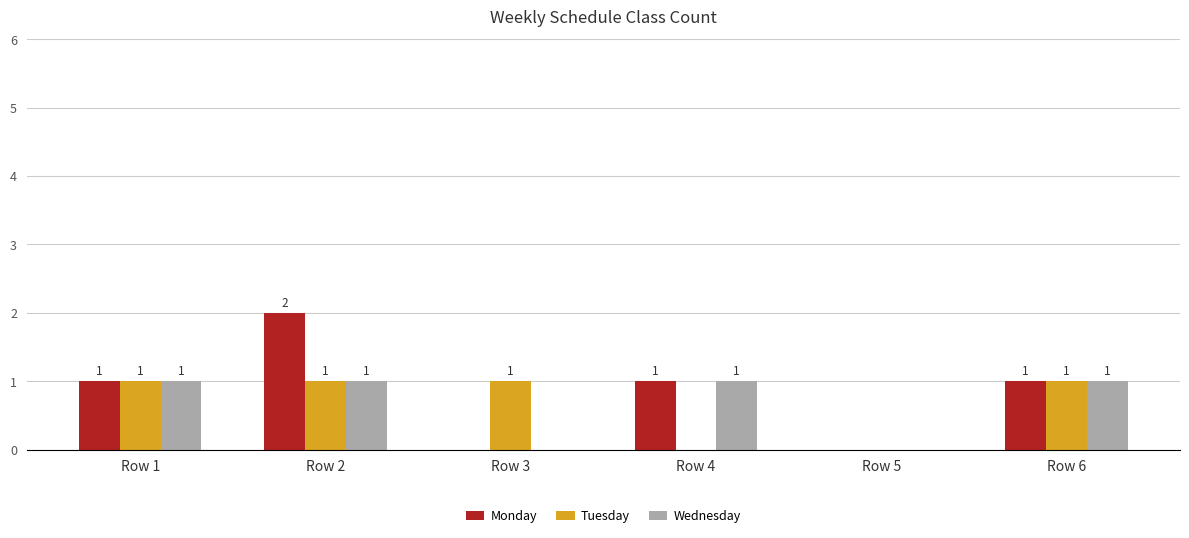

What is the total value across all series at Row 2?

4